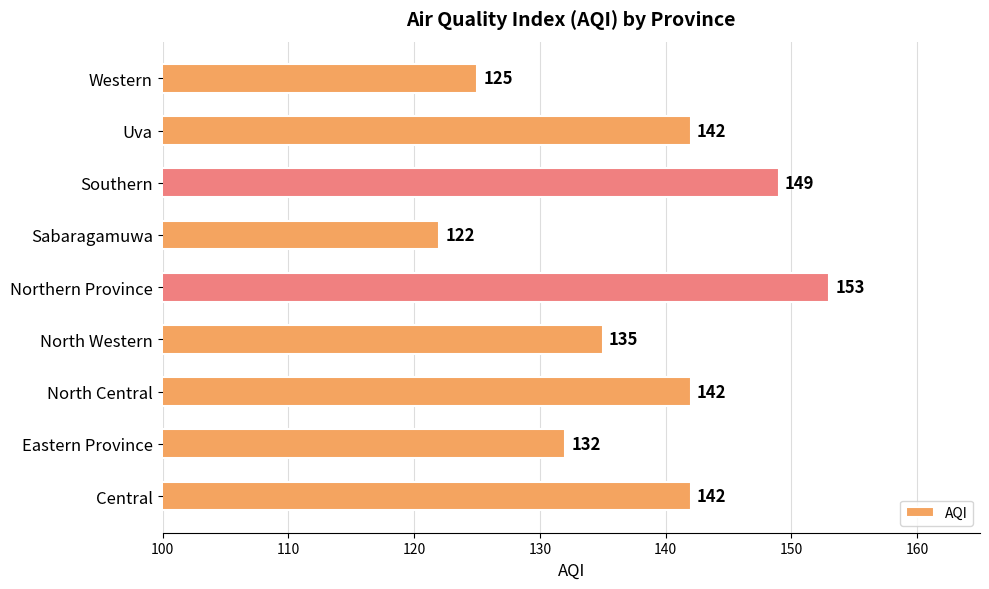

What is the maximum value shown in the chart?

153